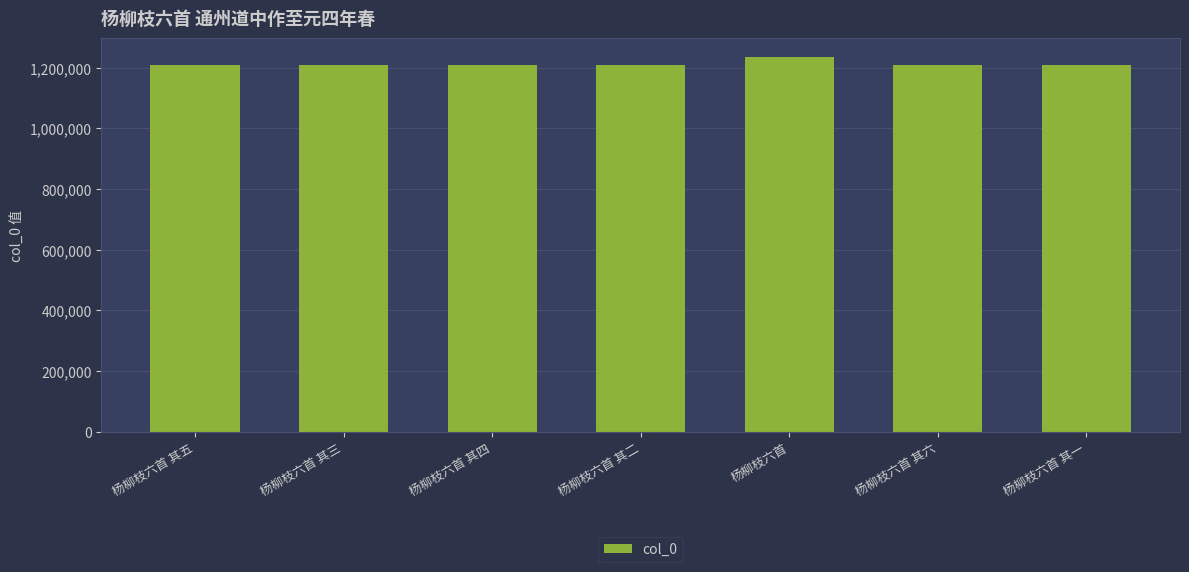

What is the average value?

1212365